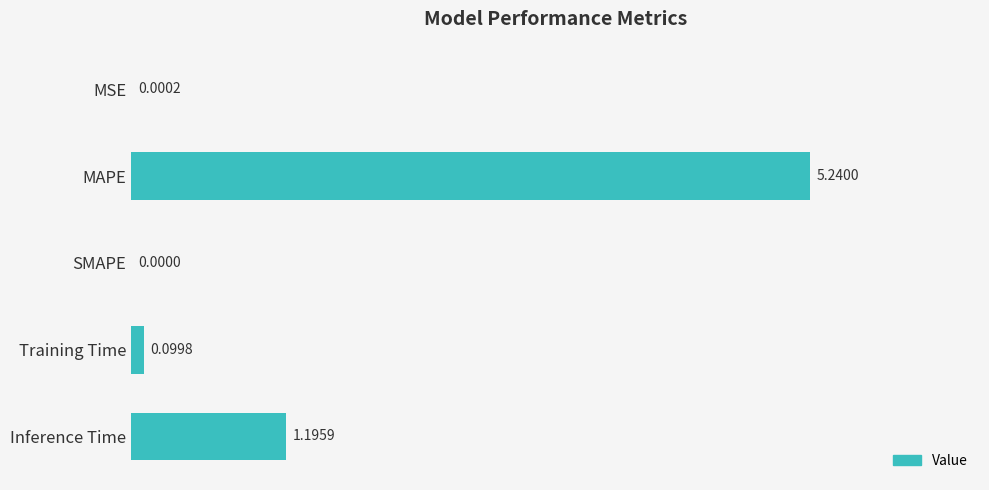

What is the sum of all values?

6.5